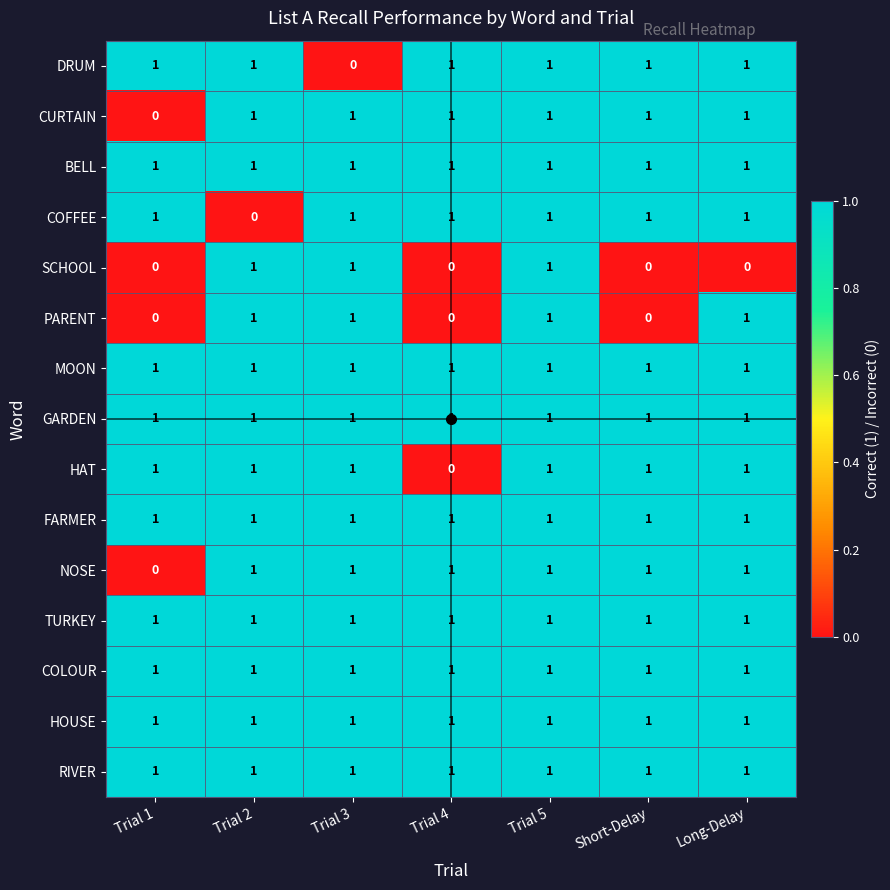

The value of MOON at Trial 4 is 1. True or false?

True